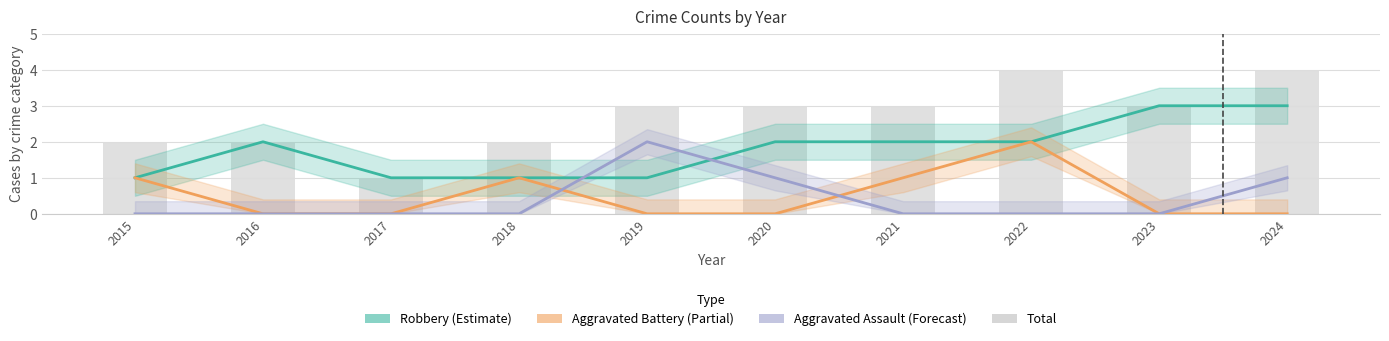

What is the maximum value shown in the chart?

4